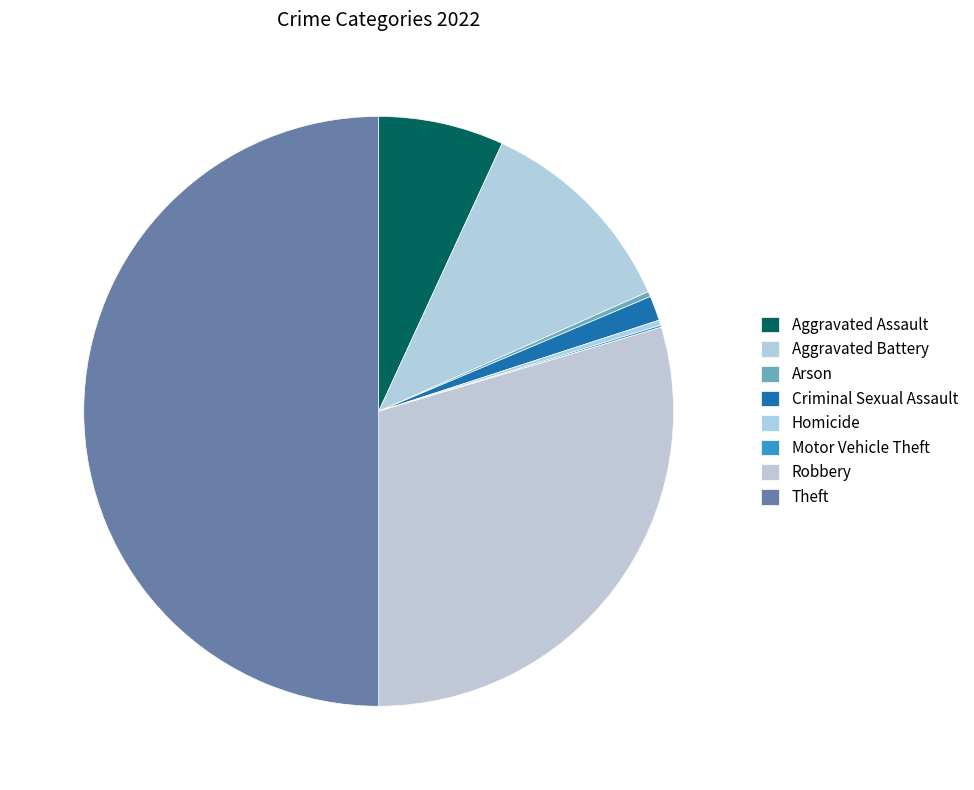

To the nearest percent, what is the difference between the Robbery and Arson slice percentages?

29%